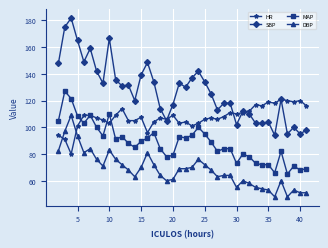

Which series has the largest range (max minus min)?

SBP